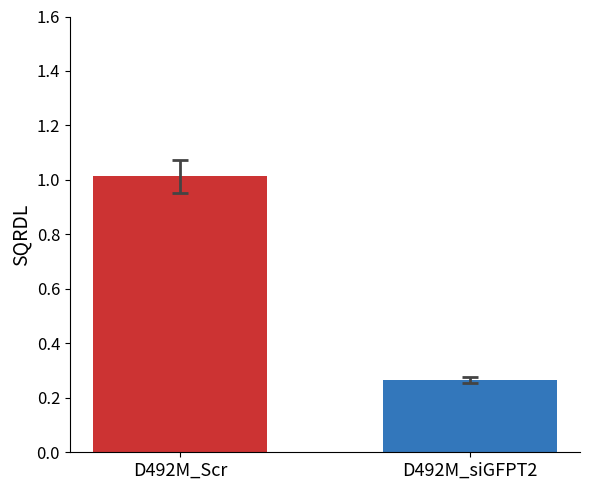

How many data points does each series have?

1